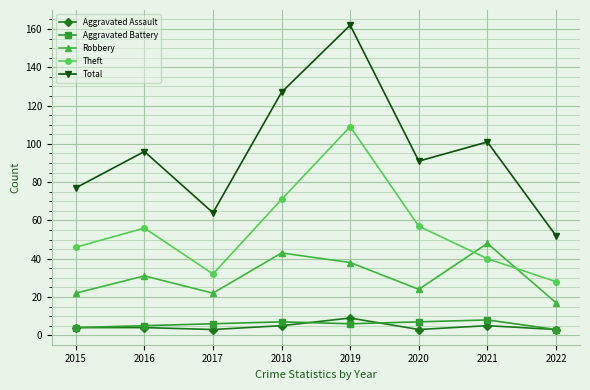

Is it true that Total equals 36 at 2015?

False